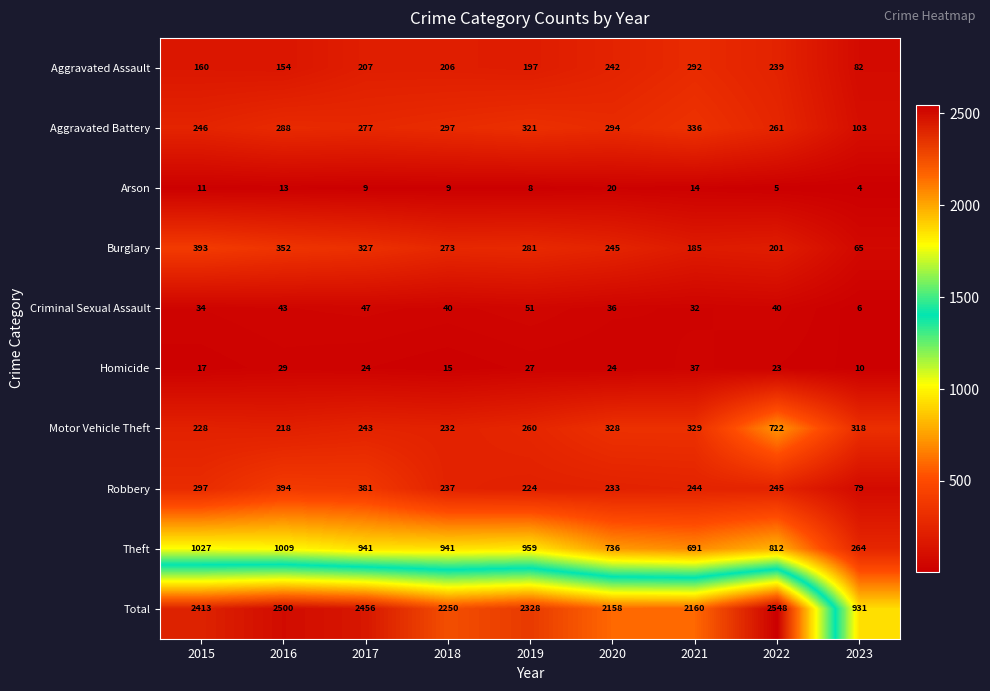

The Arson series shows 5 at 2021. True or false?

False